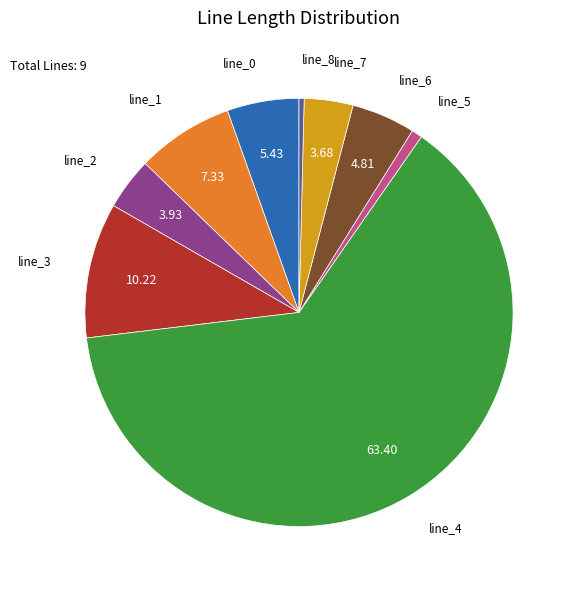

Does any single category account for the majority?

Yes